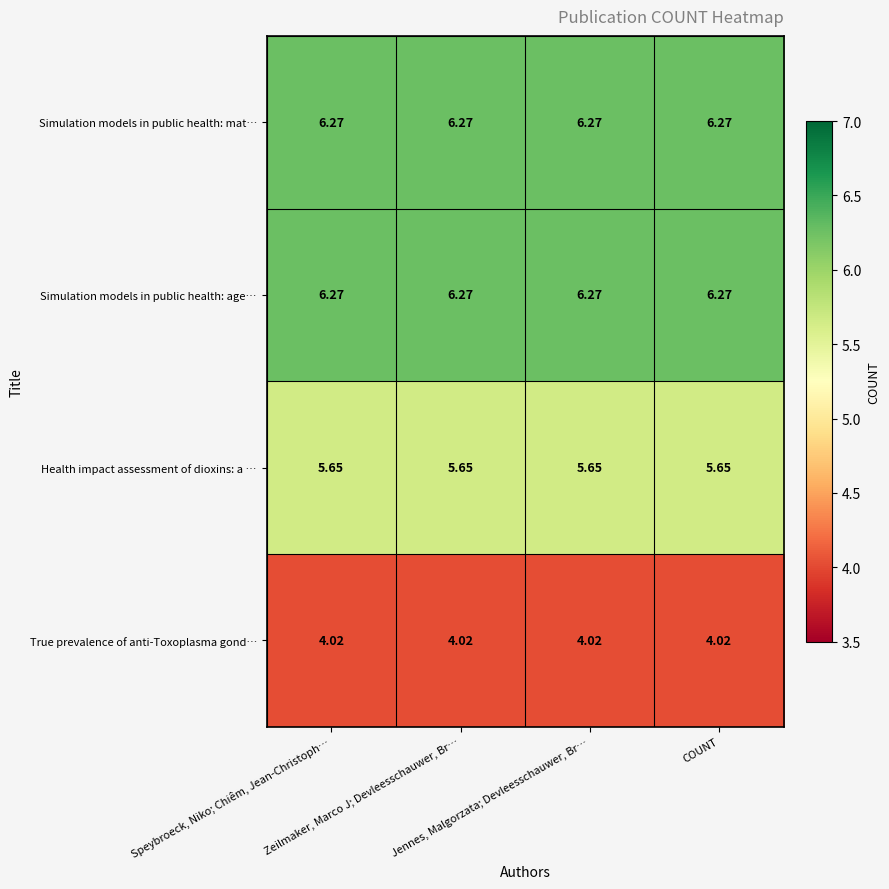

How many distinct data groups are displayed?

4